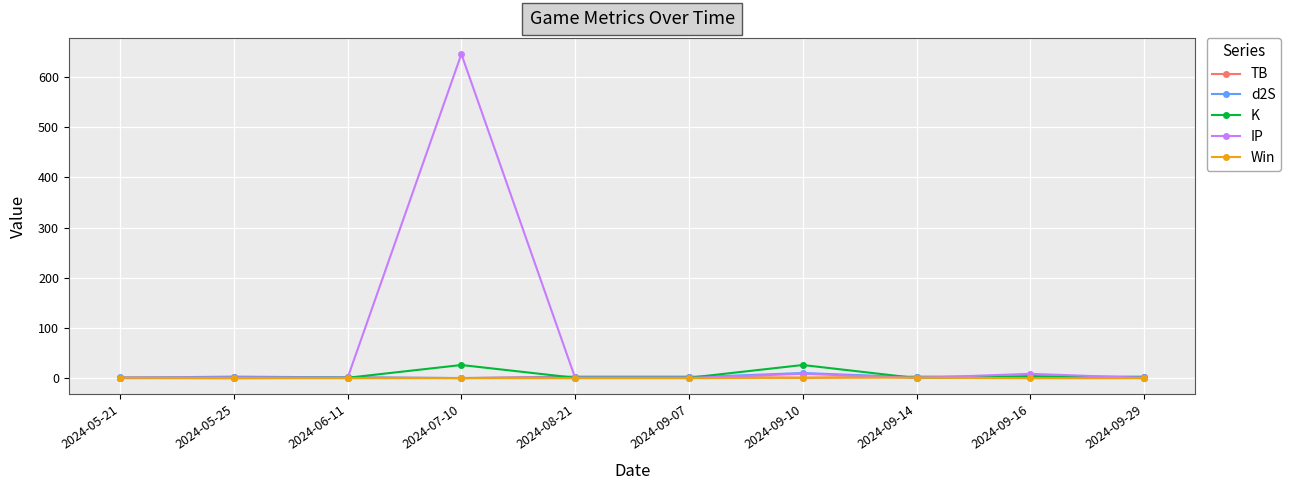

How many data points in d2S are above 1?

9